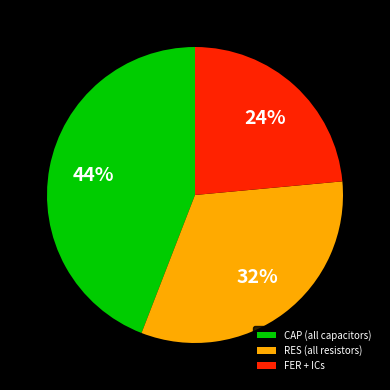

To the nearest percent, what is the difference between the CAP (all capacitors) and RES (all resistors) slice percentages?

12%